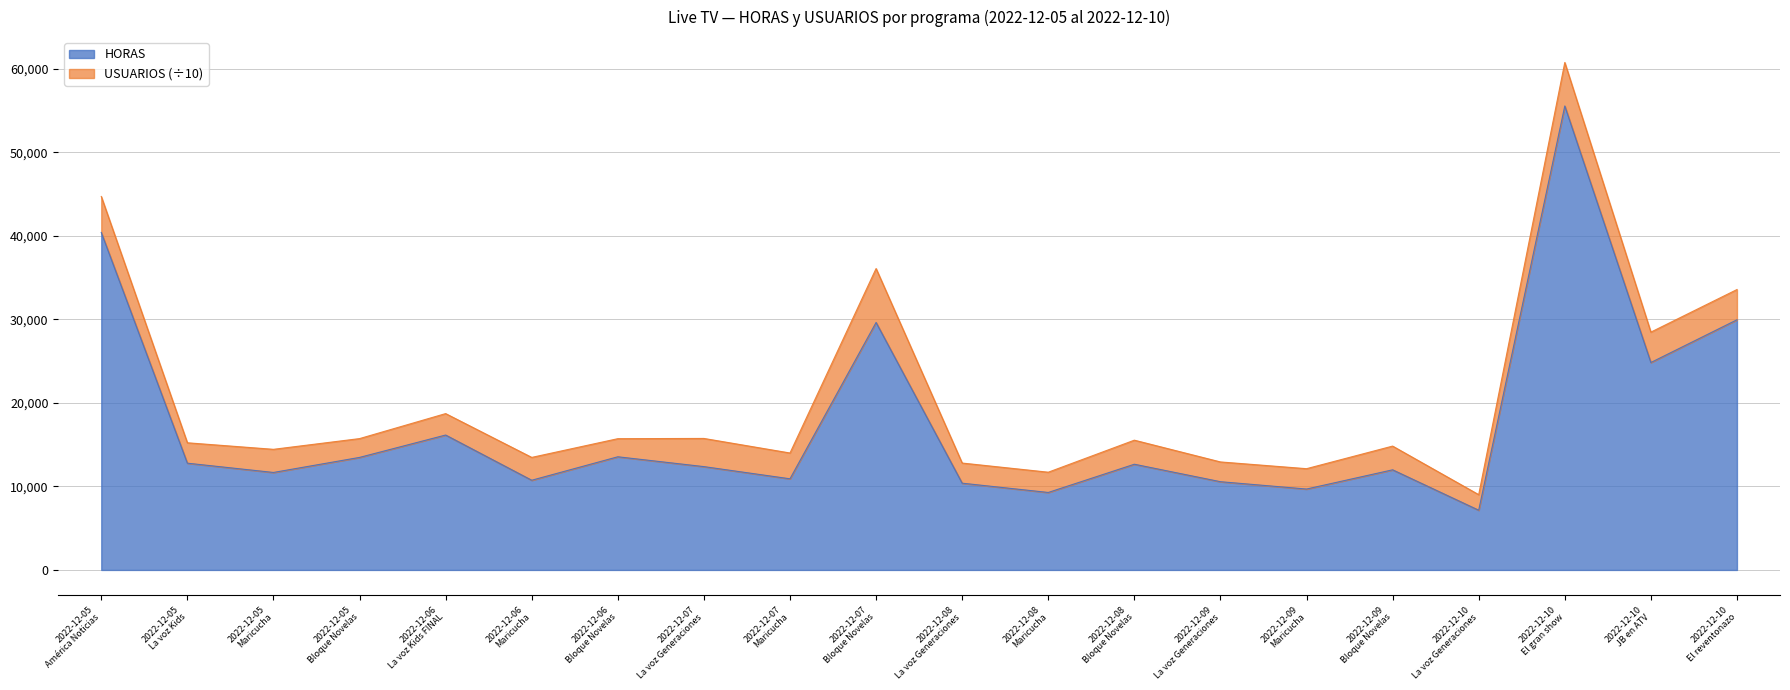

What is the difference between the values at 2022-12-07
Maricucha and 2022-12-09
Bloque Novelas?

1075.8